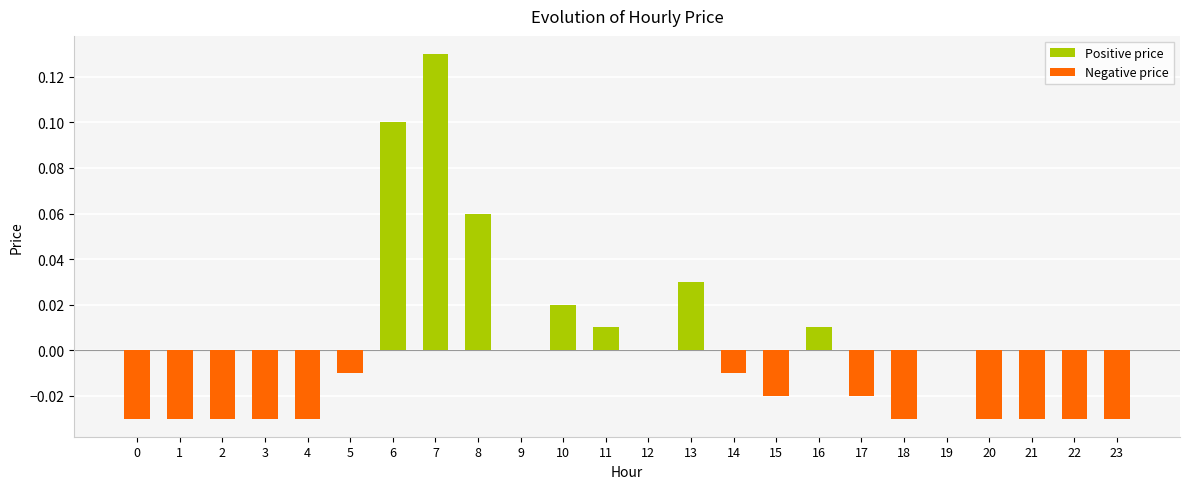

Which has a higher value, 11 or 3?

11